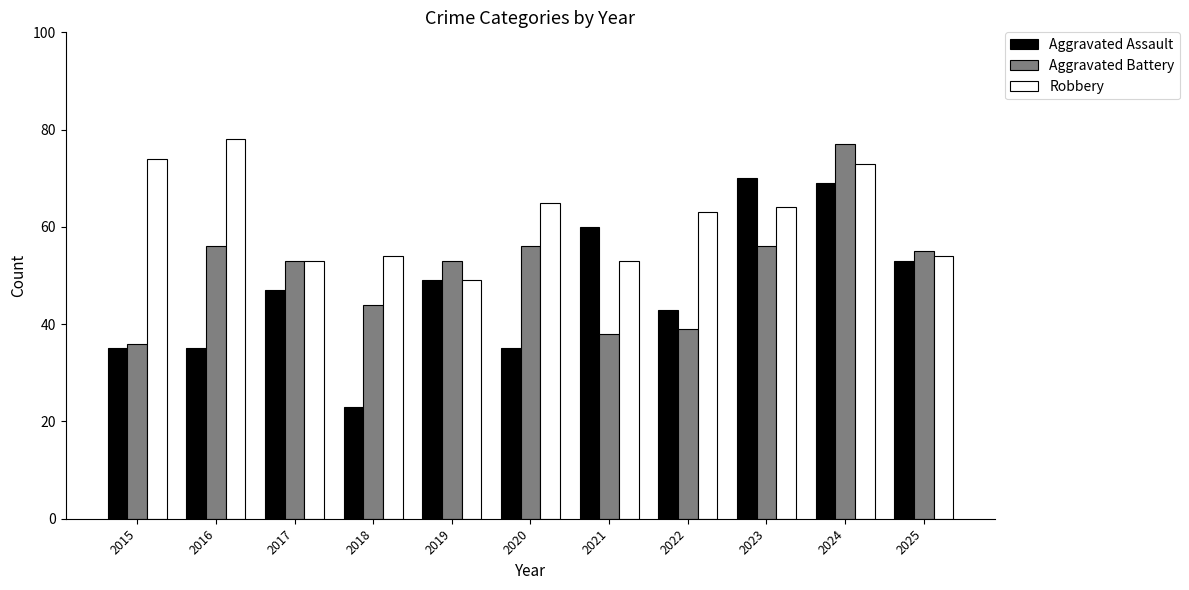

What is the value of the Robbery bar at the 11th from the left?

54